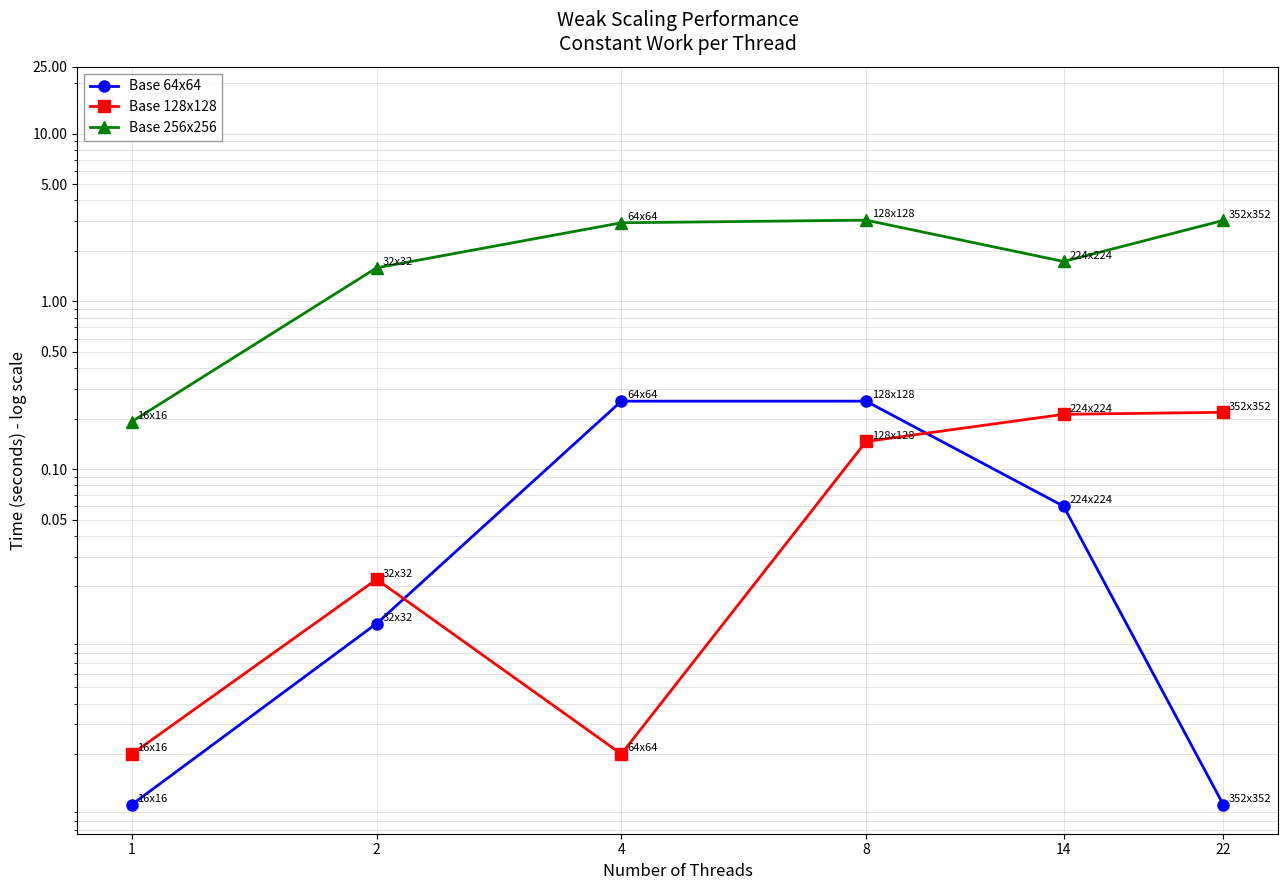

What is the sum of all Base 64x64 values?

0.6